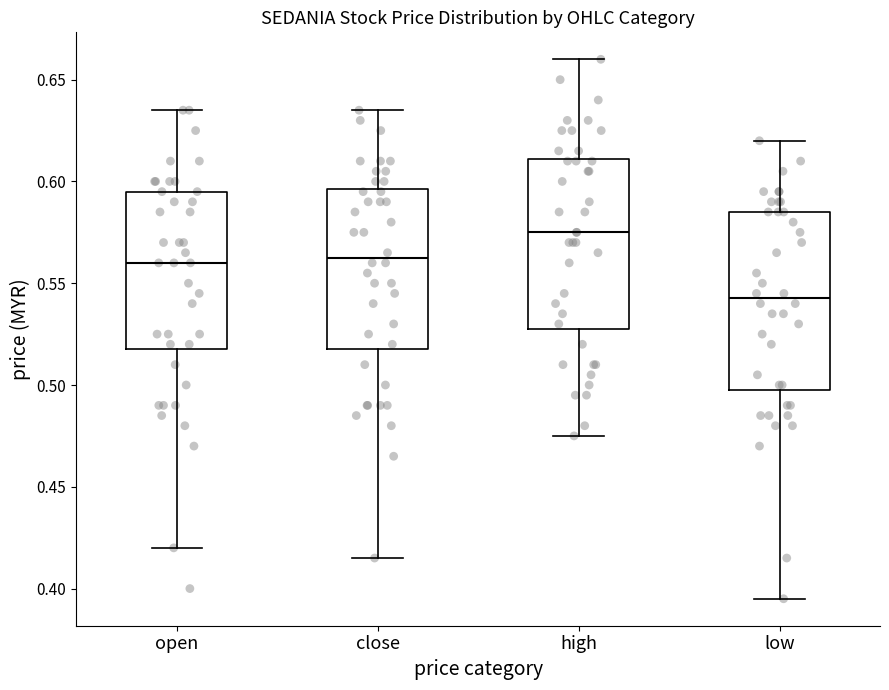

Which box's median line is the lowest?

low